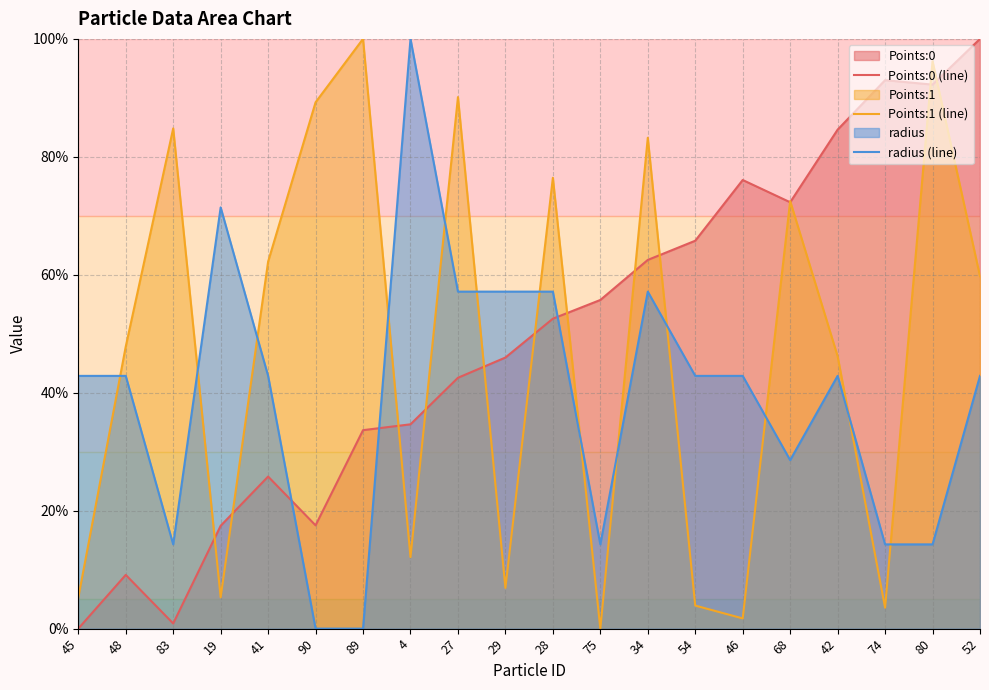

How many lines are shown in the chart?

3